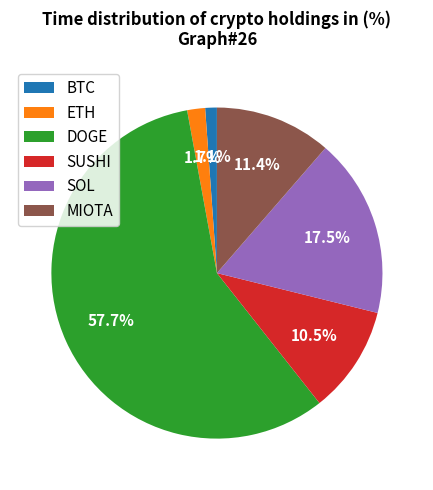

True or false: DOGE accounts for 69% of the total.

False